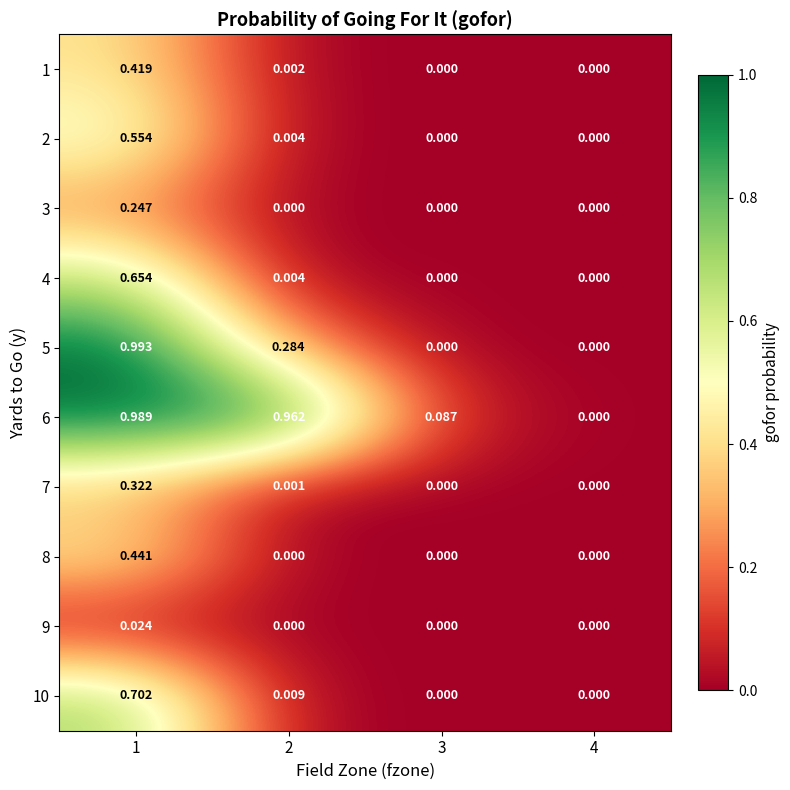

Which series has the largest total across all categories?

6